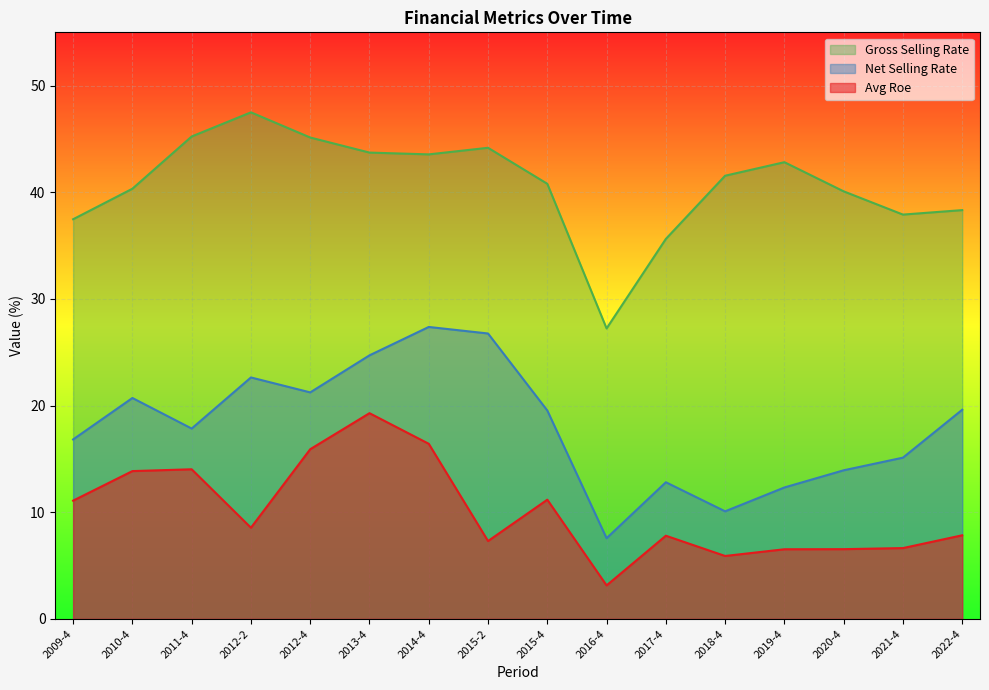

What is the highest value of the avg_roe series?

19.3